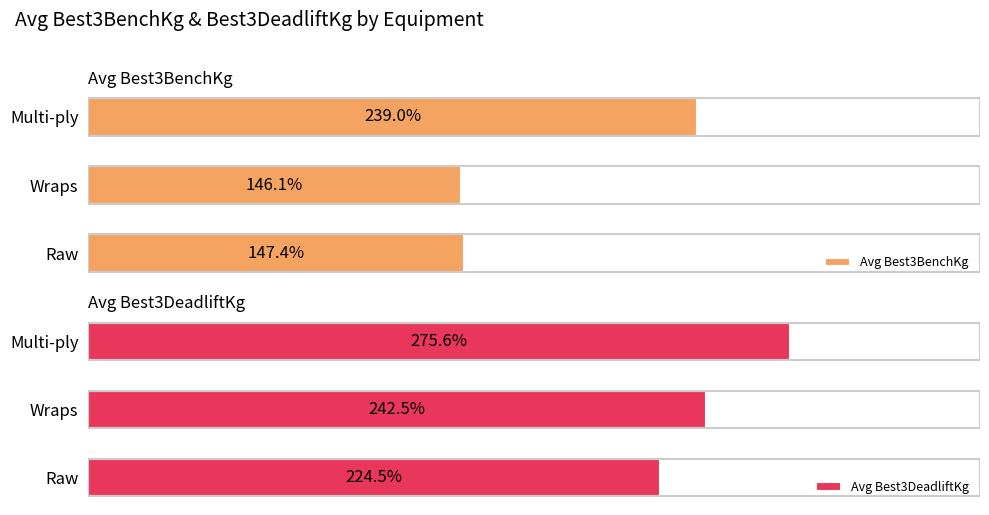

At which label is Avg Best3DeadliftKg closest to 250?

Wraps